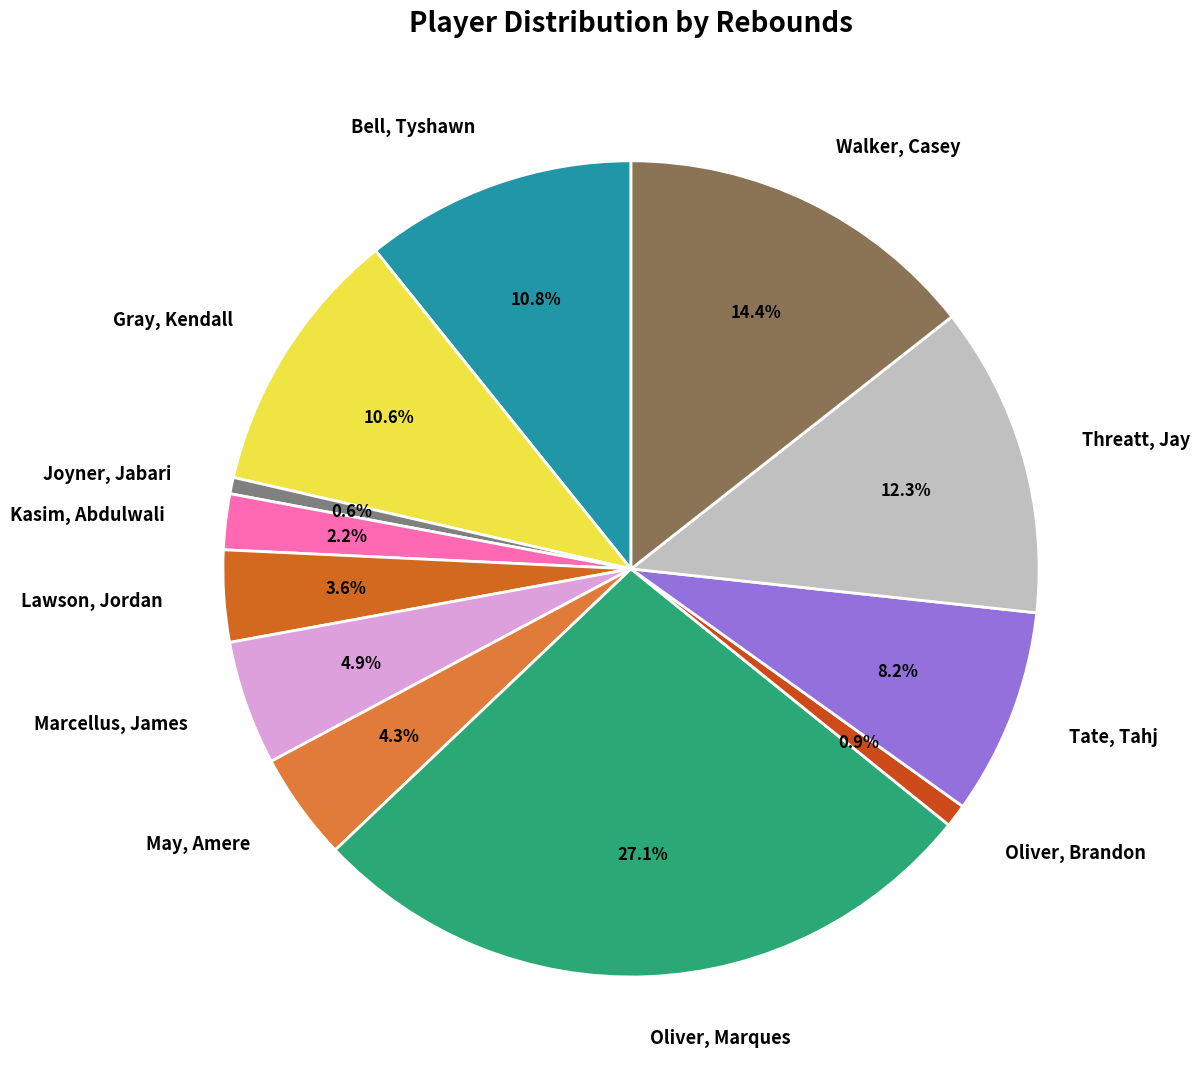

What is the largest slice in the pie chart?

Oliver, Marques